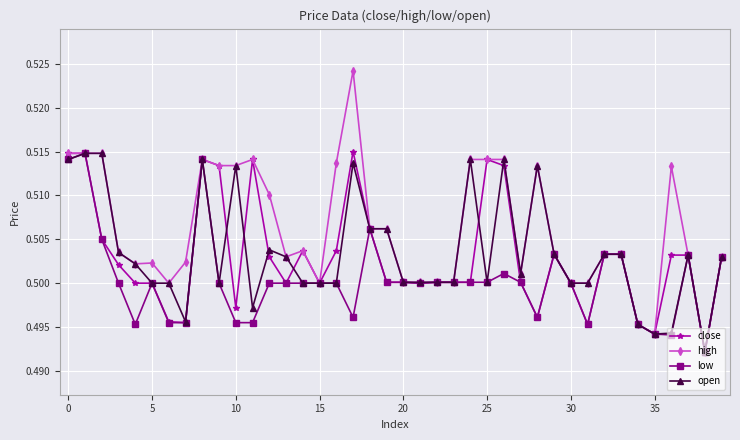

True or false: low has more than 1 points higher than both neighbors.

True